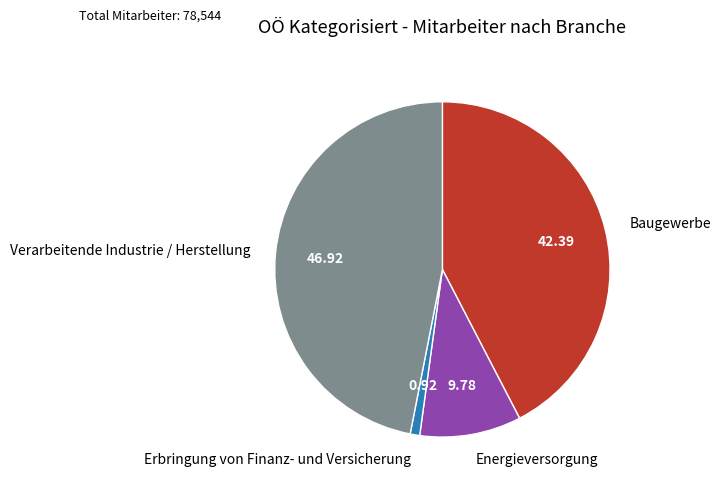

Rank the categories by value from lowest to highest.

Erbringung von Finanz- und Versicherung, Energieversorgung, Baugewerbe, Verarbeitende Industrie / Herstellung